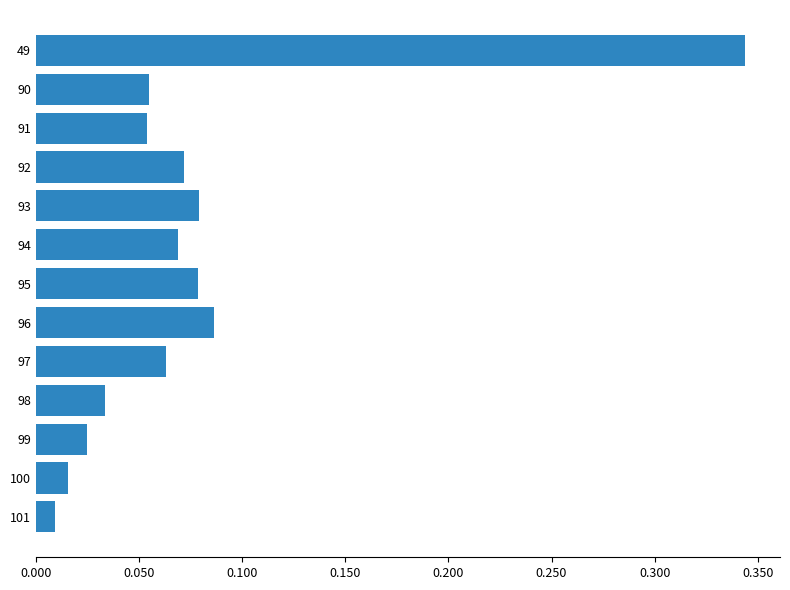

Are the bars grouped side by side (vs. stacked)?

No